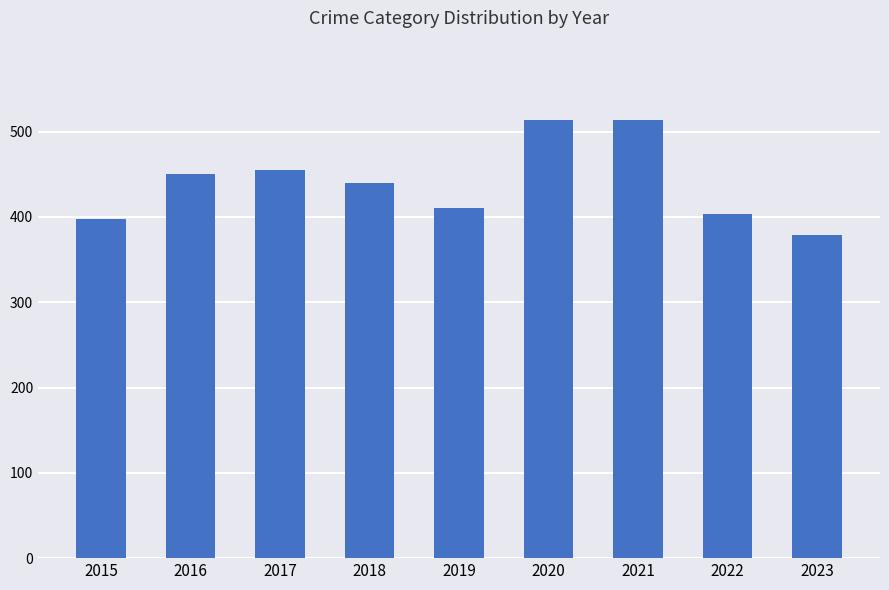

What is the value of the 6th bar from the left?

514